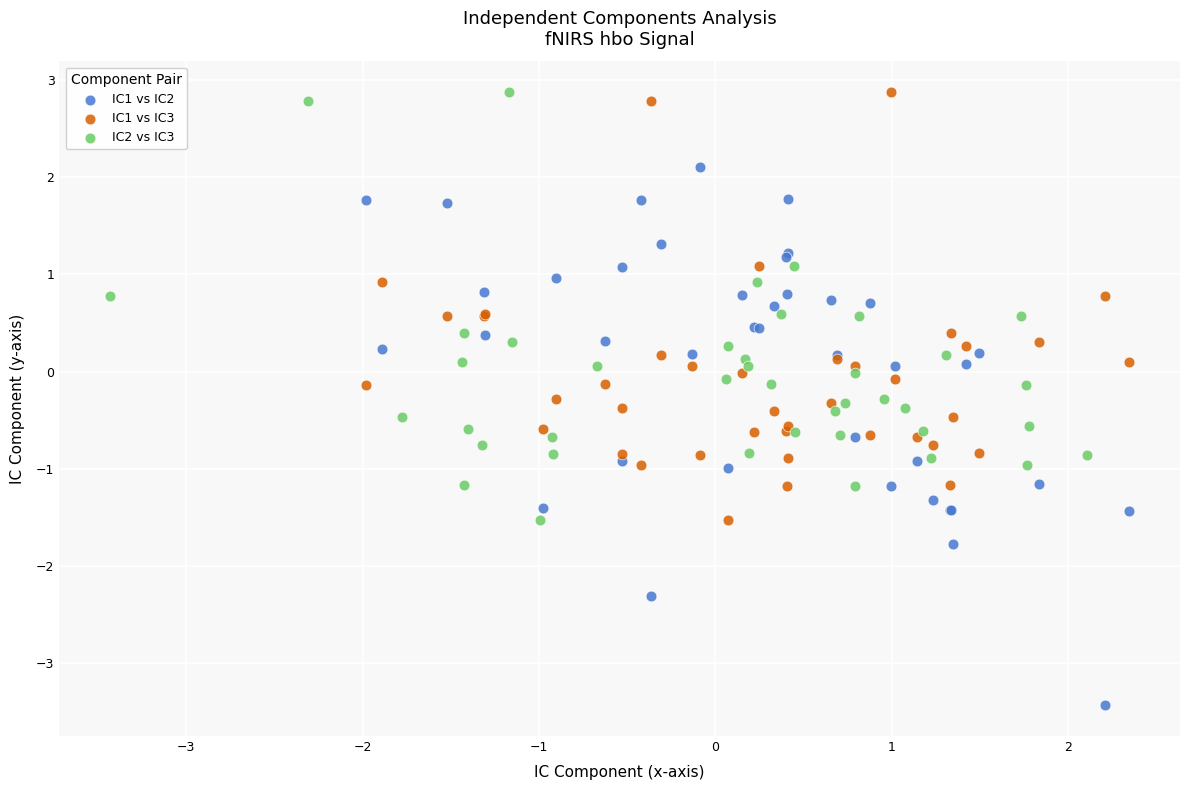

Which series has the largest Y range (max minus min)?

IC1 vs IC2